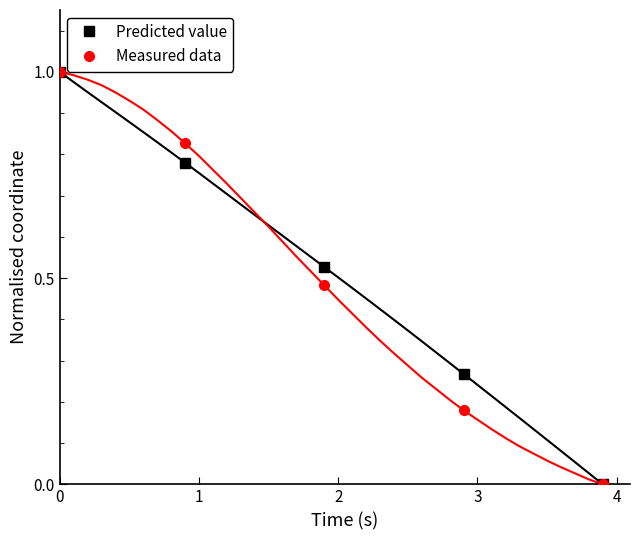

Count the number of data series in this chart.

2